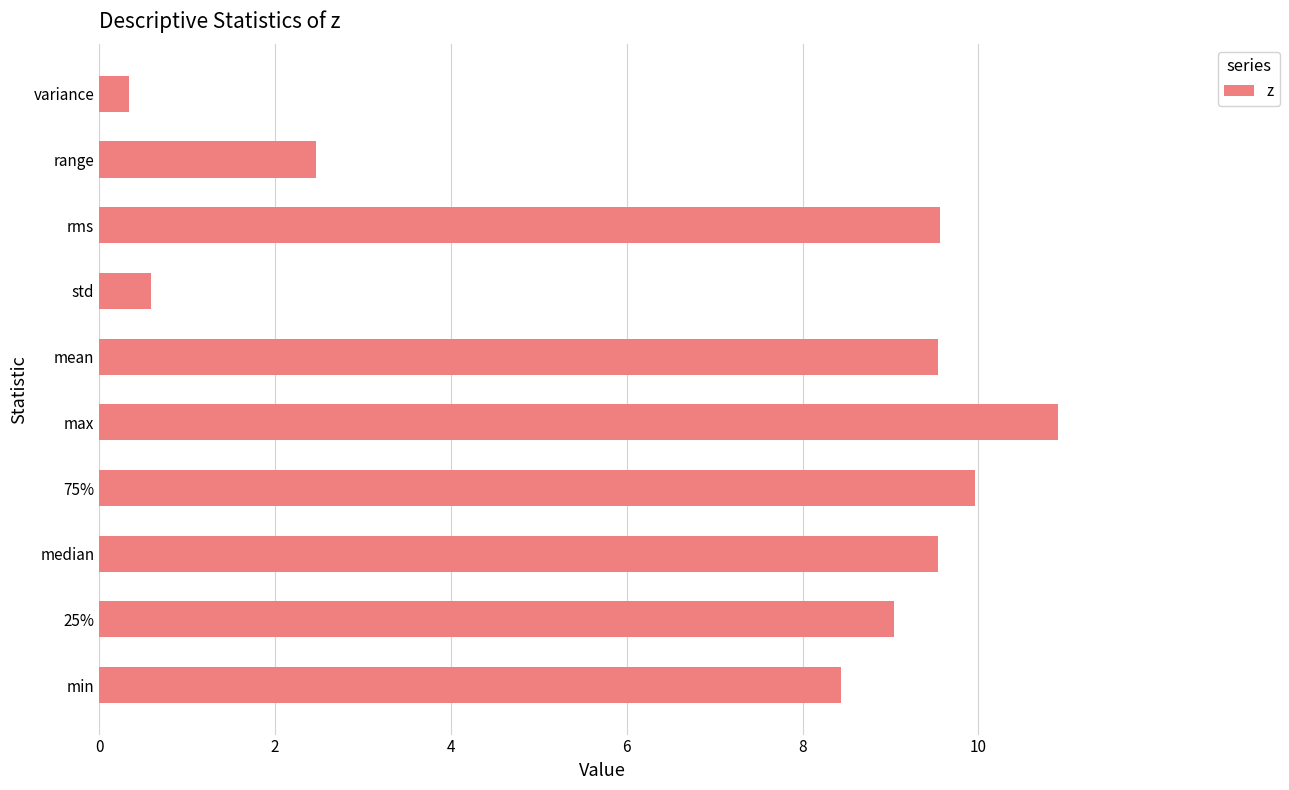

What is the sum of all values?

70.4